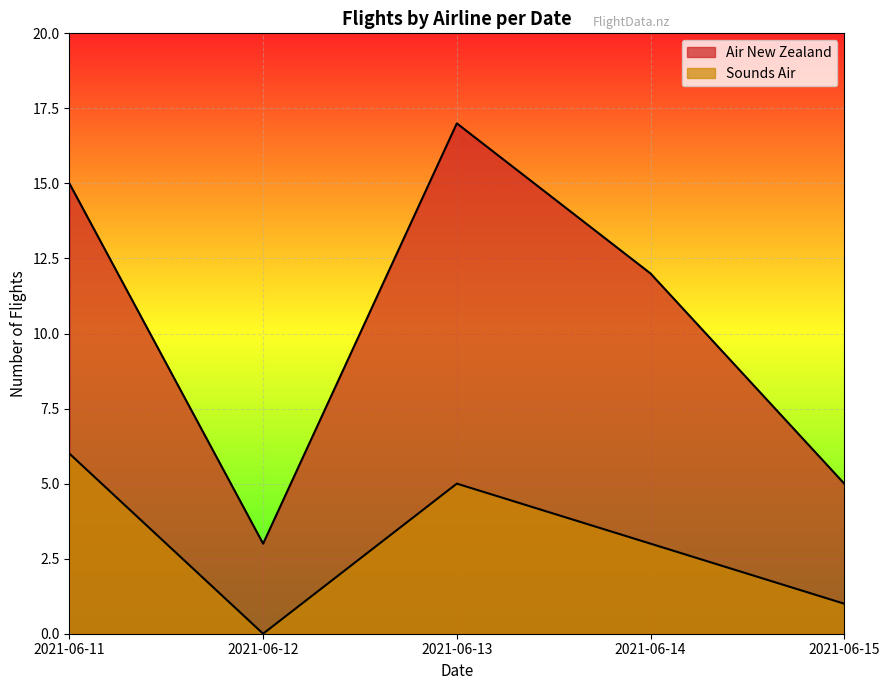

What is the difference between the maximum and minimum values in the Sounds Air series?

6